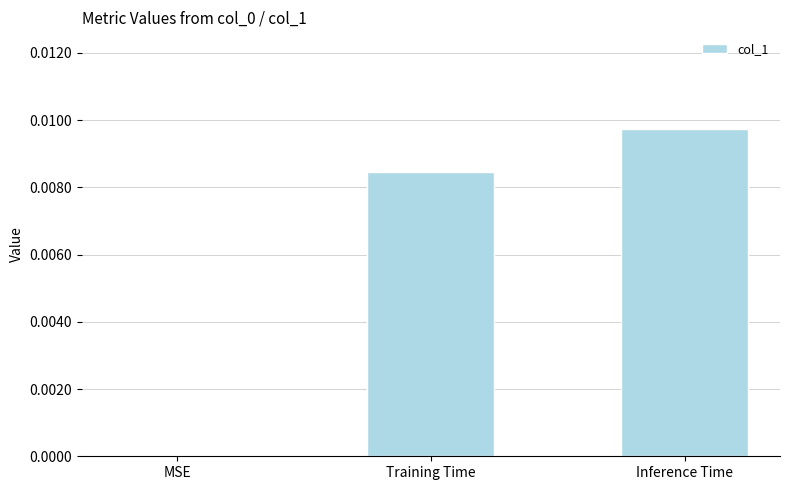

Is it true that the value at Training Time is 0.0?

True